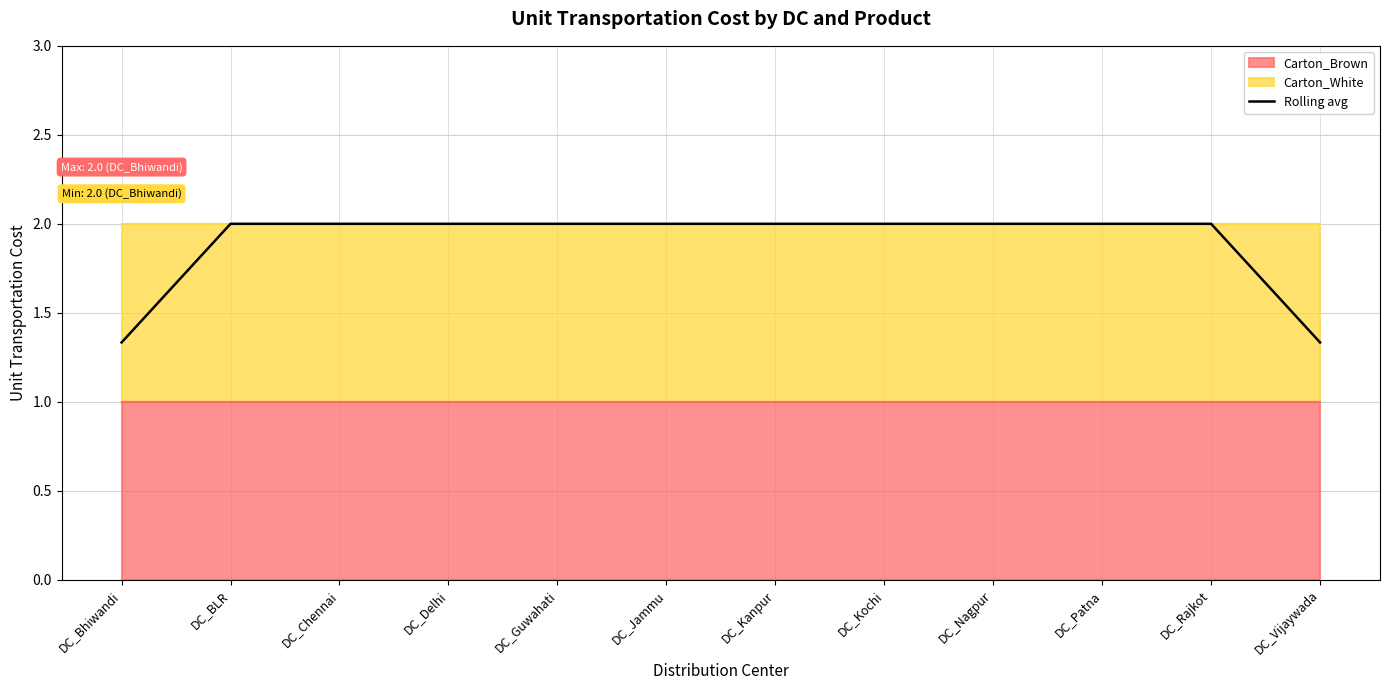

How many lines are shown in the chart?

1